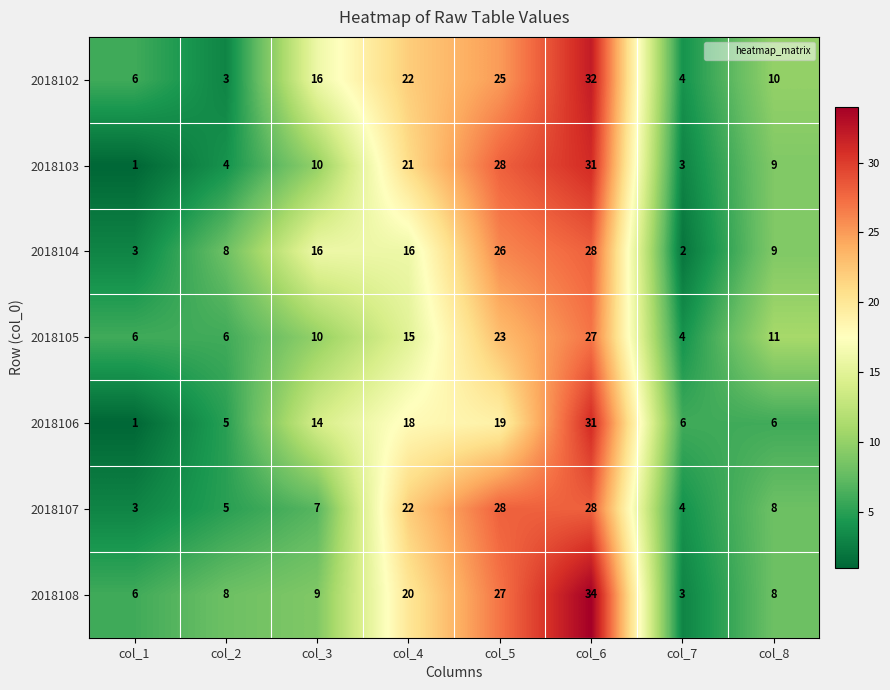

Is it true that 2018103 equals 4 at col_7?

False